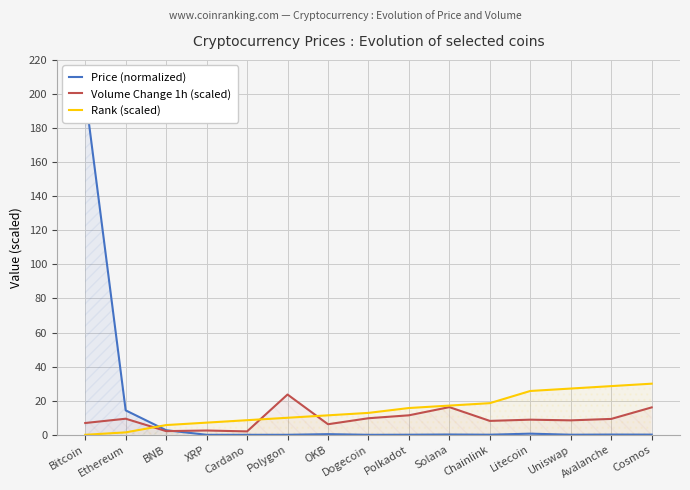

What is the total value across all series at Bitcoin?

206.9